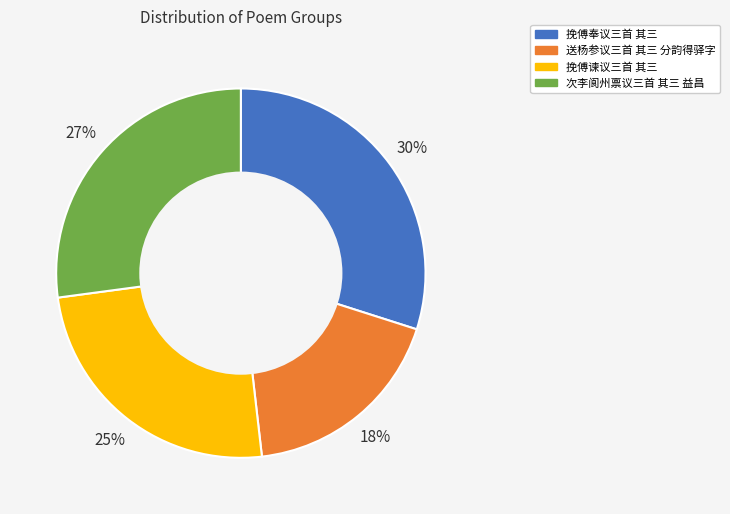

True or false: 挽傅奉议三首 其三 accounts for 38% of the total.

False